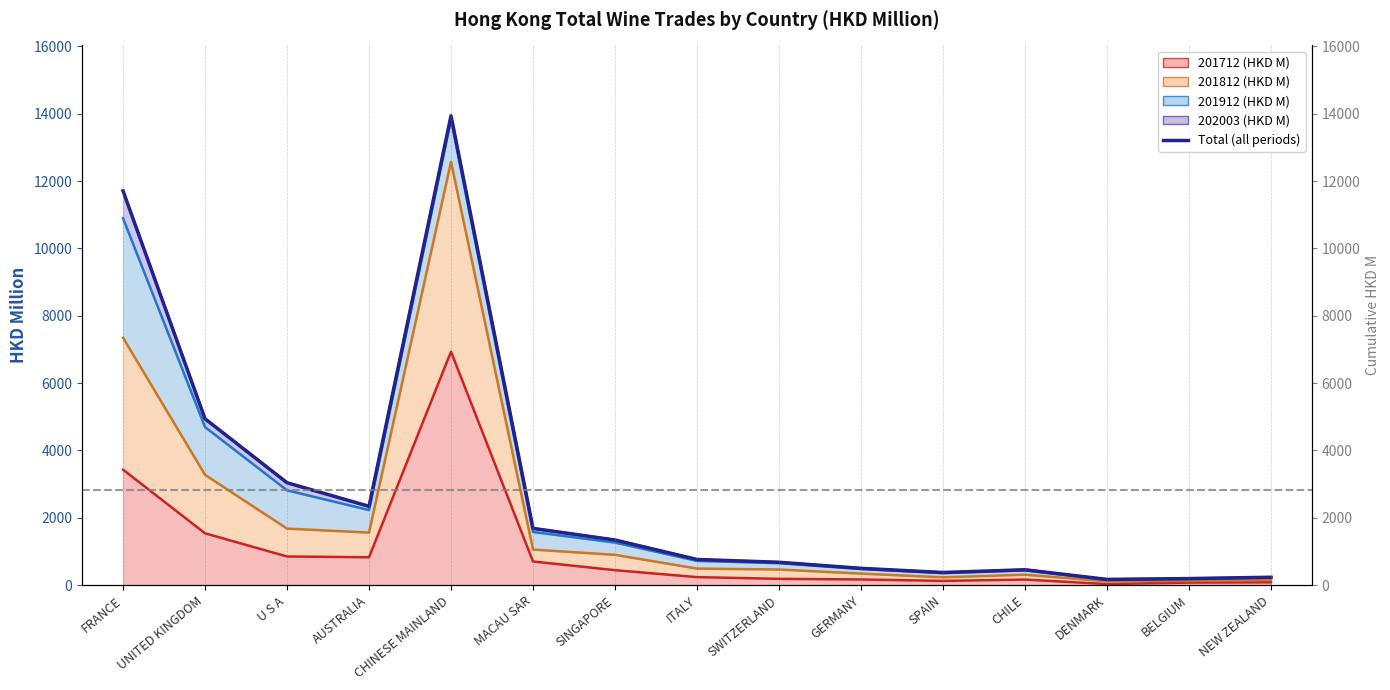

Approximately how many times larger is the value at U S A compared to FRANCE?

0.3